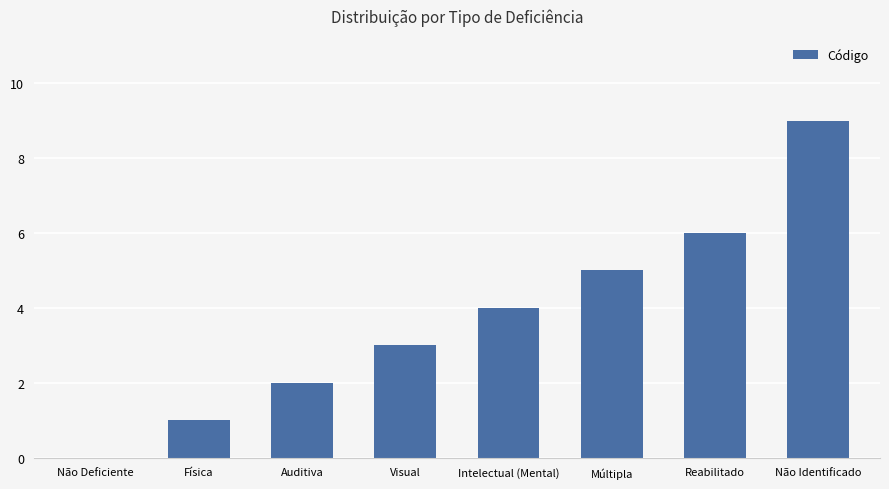

Which label corresponds to the largest value in the chart?

Não Identificado